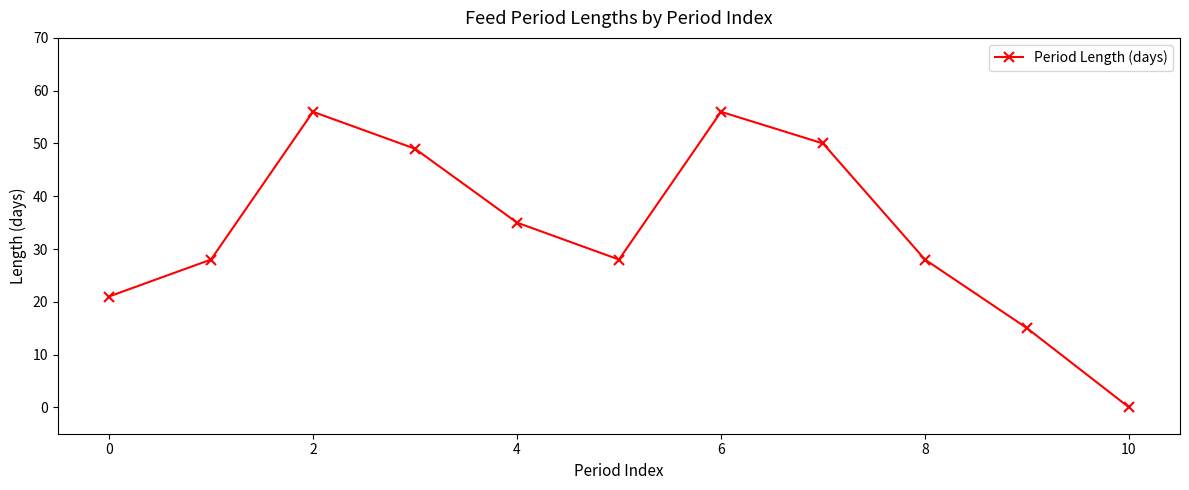

What is the value of the 9th point from the left?

28